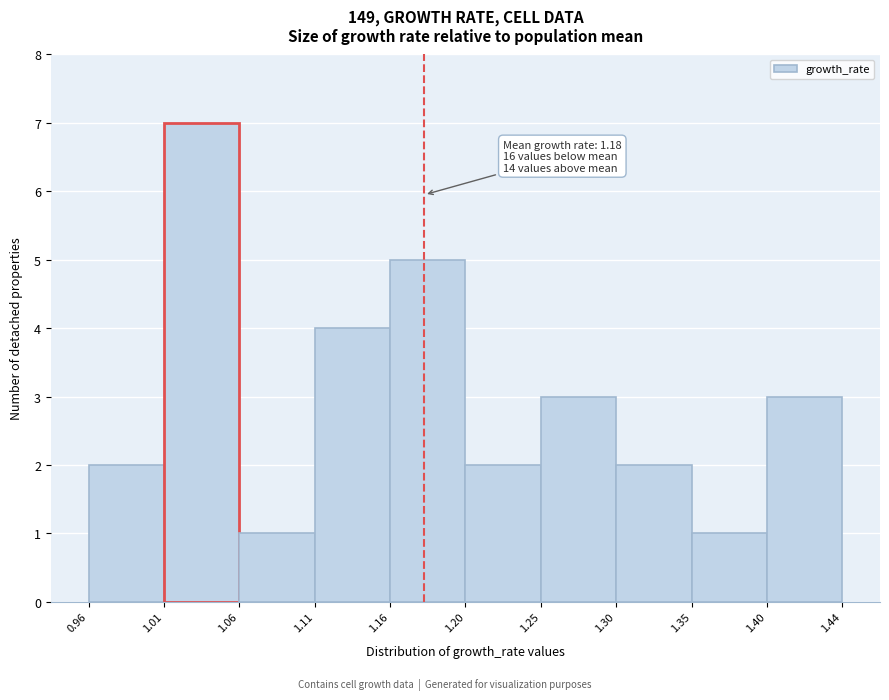

Over which range of the x-axis is the bar tallest?

1.01 to 1.06